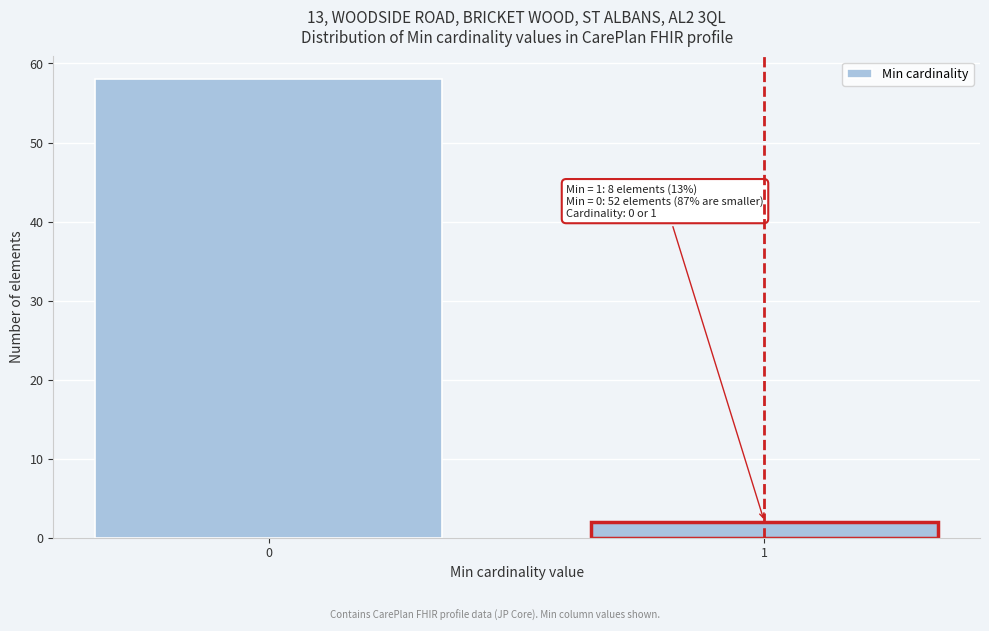

Reading left to right, extract all data points from this chart.

0=58	1=2